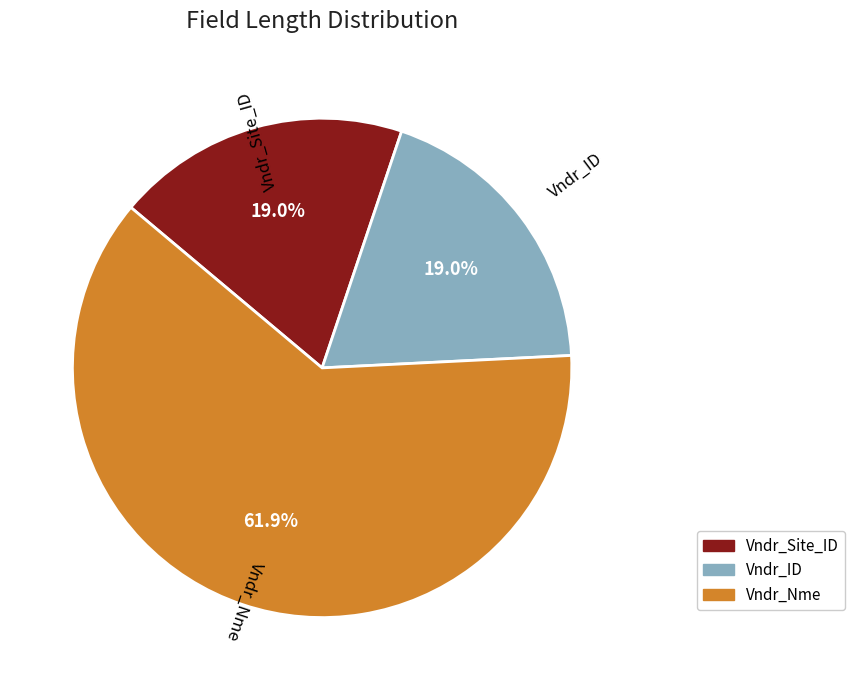

Count the number of slices in the pie.

3